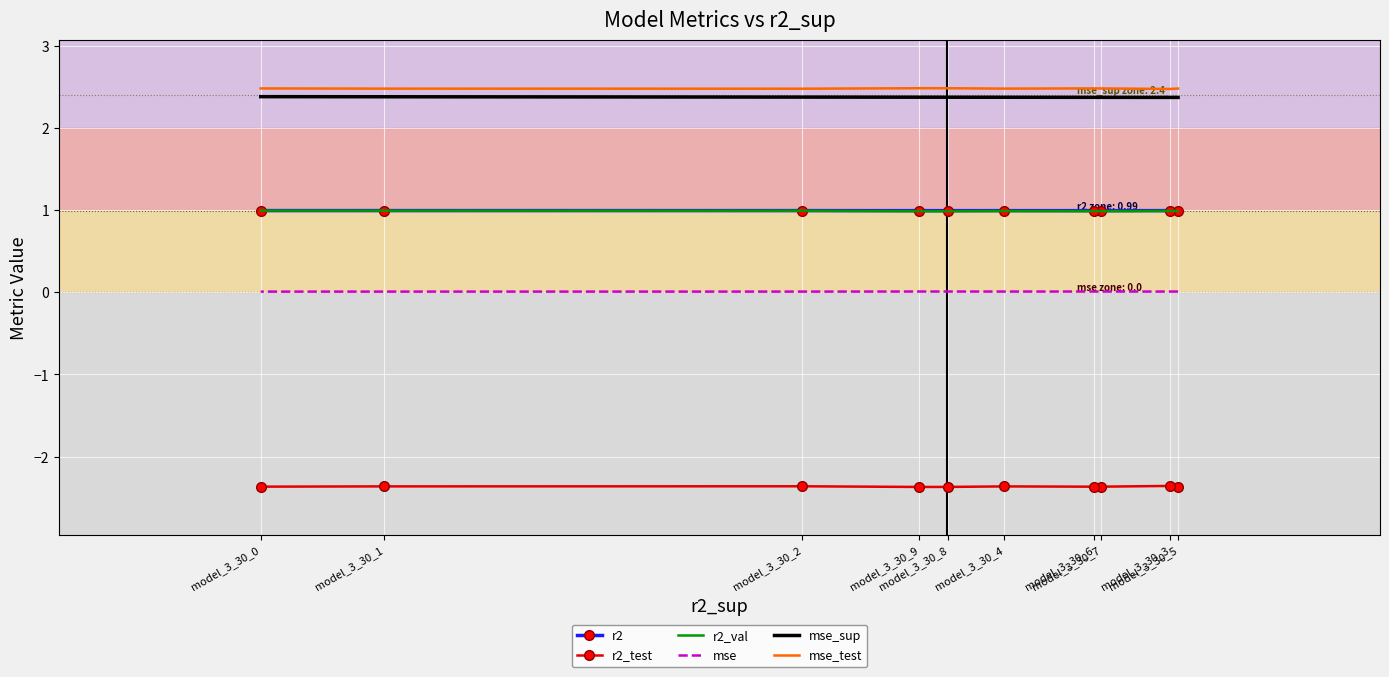

At which label is r2 closest to 0?

model_3_30_8